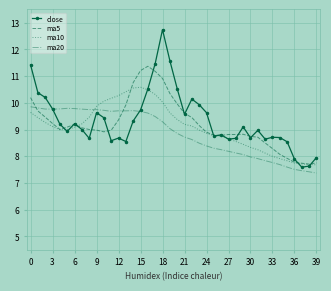

In close, how many points are higher than both neighbors (excluding endpoints)?

9